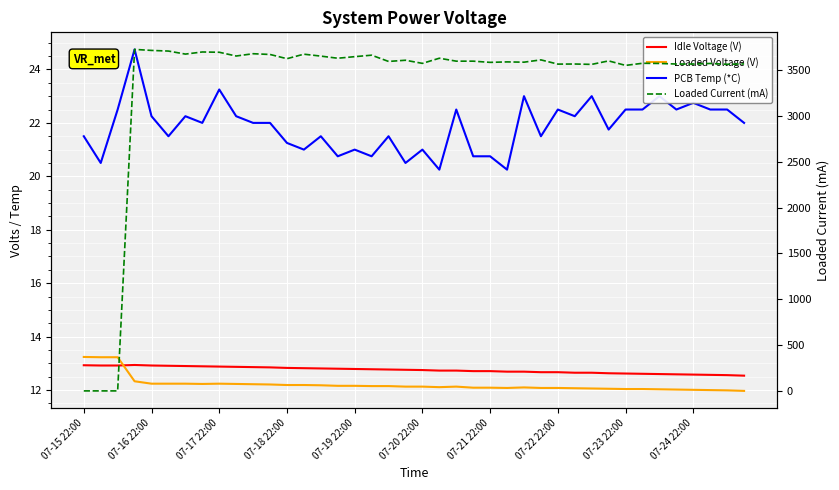

What are all the series names shown in the legend?

Idle Voltage (V), Loaded Voltage (V), PCB Temp (*C), Loaded Current (mA)